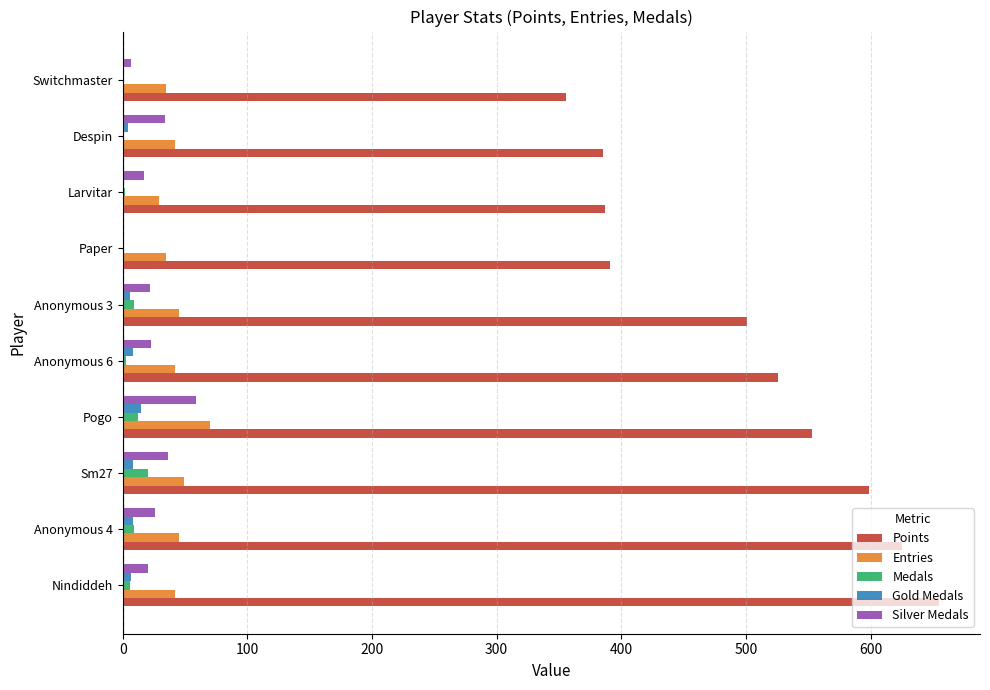

Is the value of Points at Pogo greater than the value of Gold Medals at Paper?

Yes